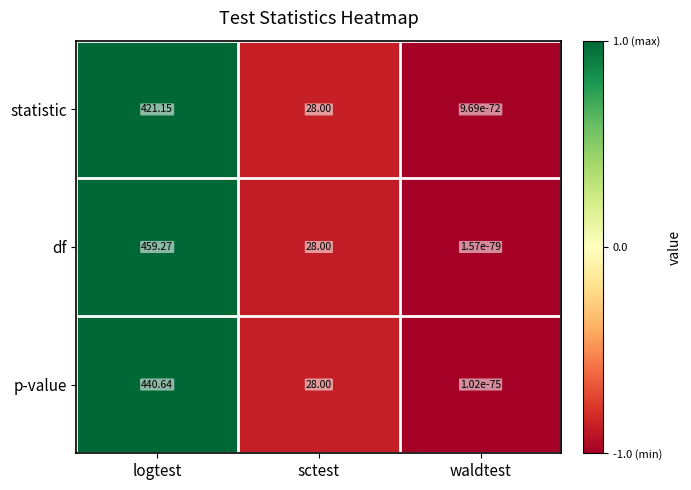

Rank the series by their maximum value, from highest to lowest.

df, p-value, statistic